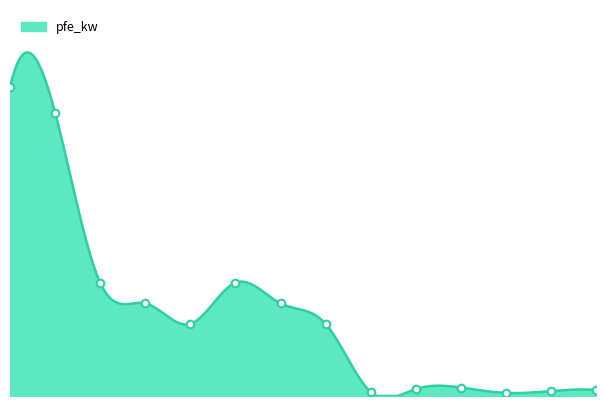

Is this an area chart (filled region under the line)?

Yes